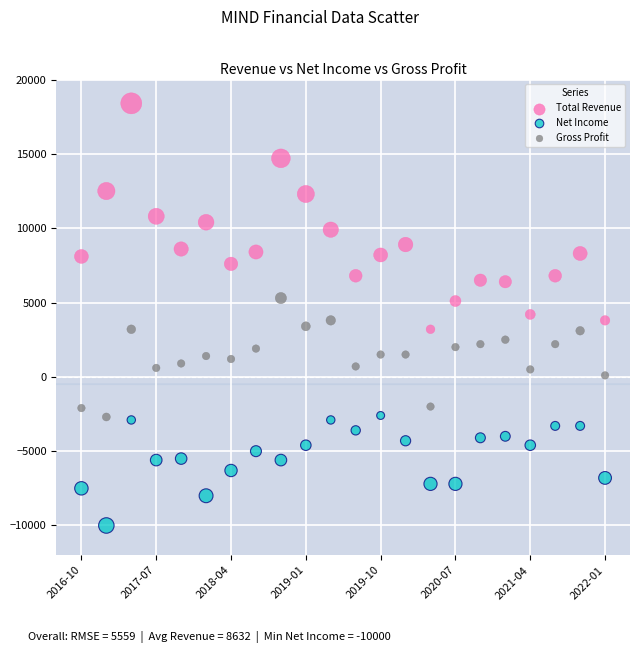

Across all data points, what is the range of Y values (max minus min)?

28400